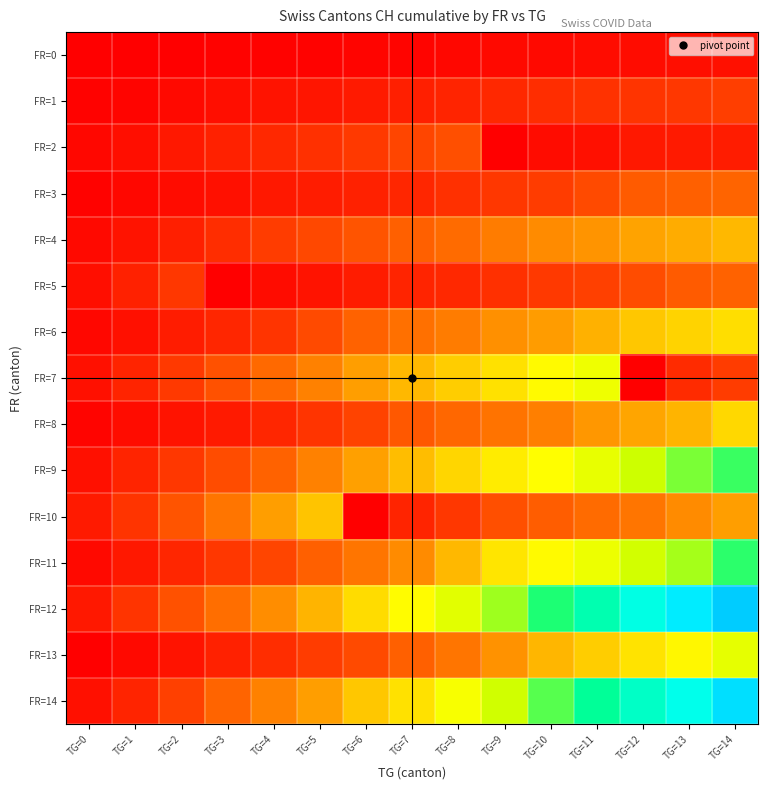

What is the spread (max minus min) of values at TG=13?

284.3